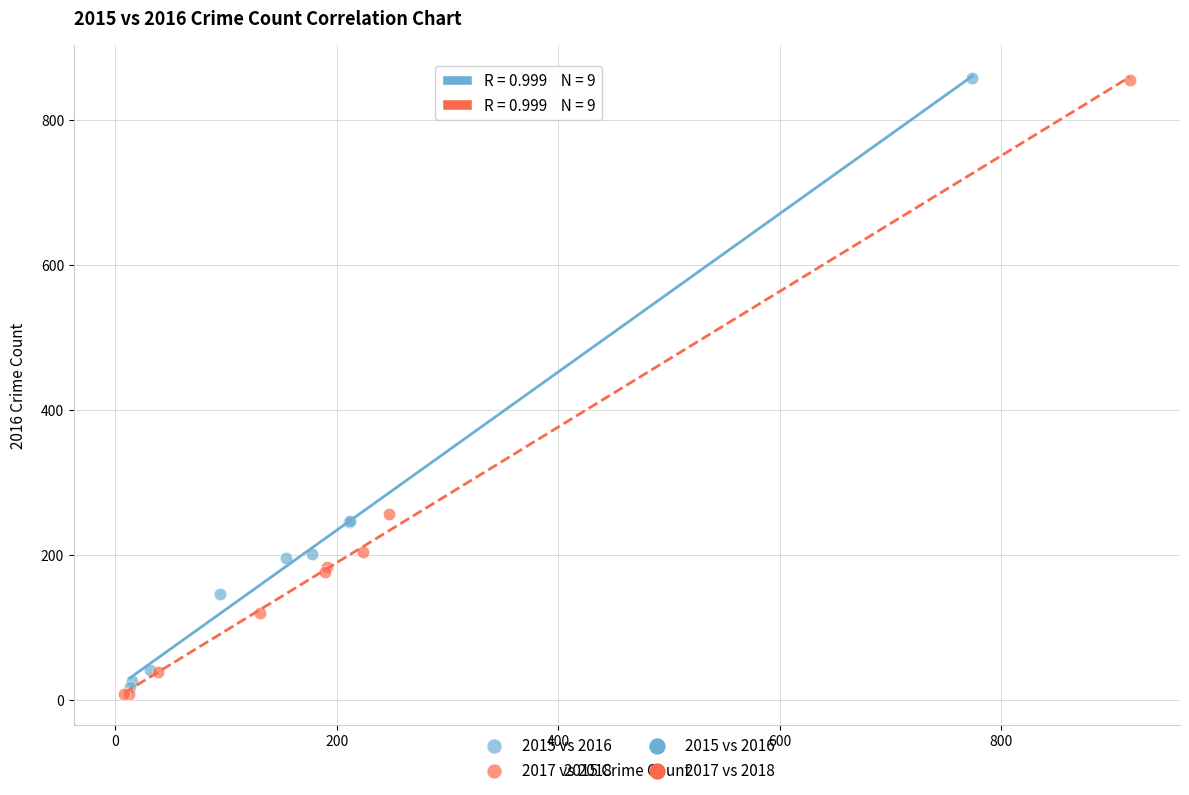

Which series has the largest Y range (max minus min)?

2017 vs 2018